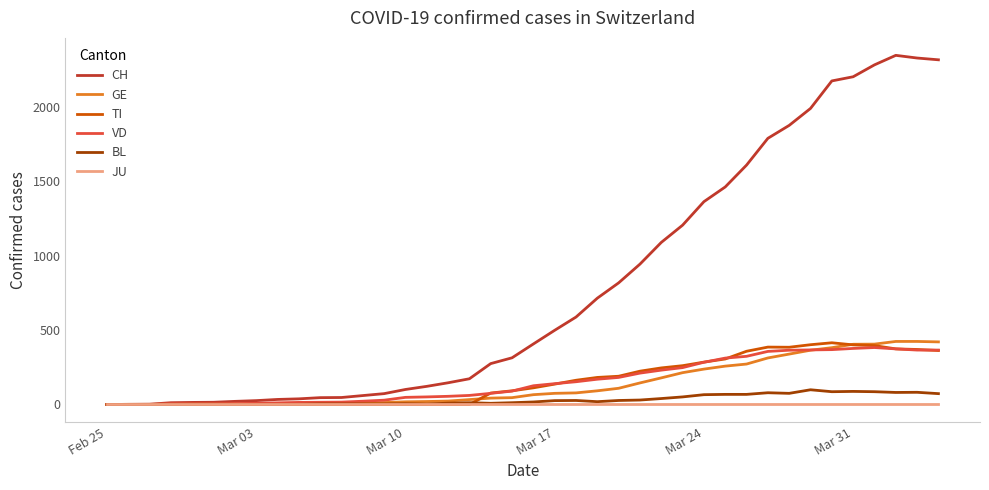

At how many categories does at least one series exceed 1962?

7